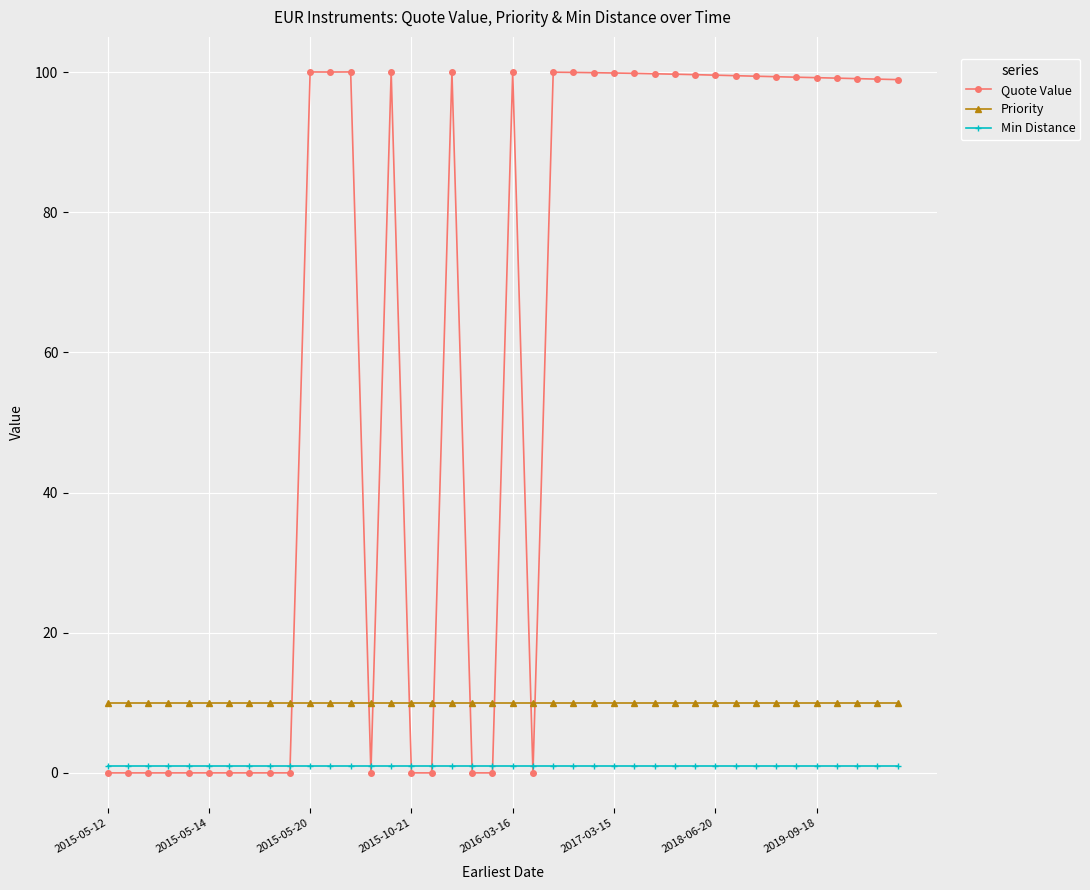

True or false: Min Distance and Priority cross at least once.

False